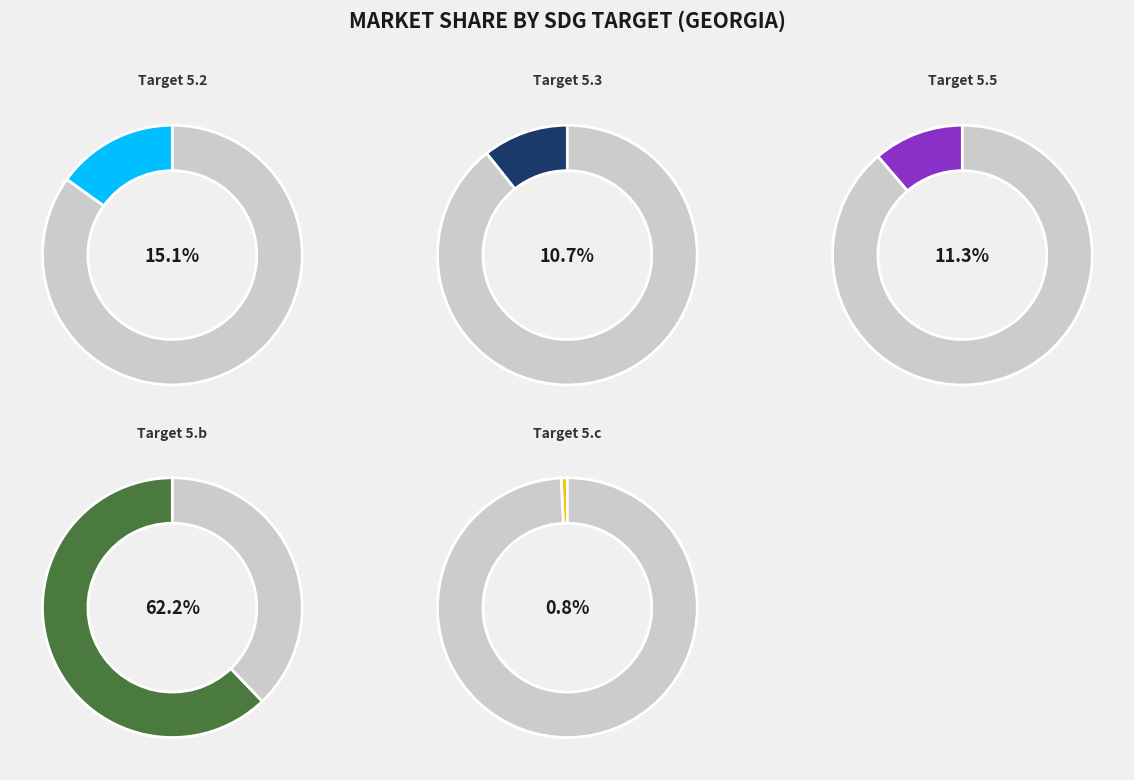

Which category has the smallest portion of the pie?

5.c